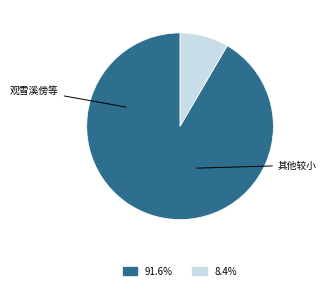

Is there any slice that represents more than half of the pie?

Yes